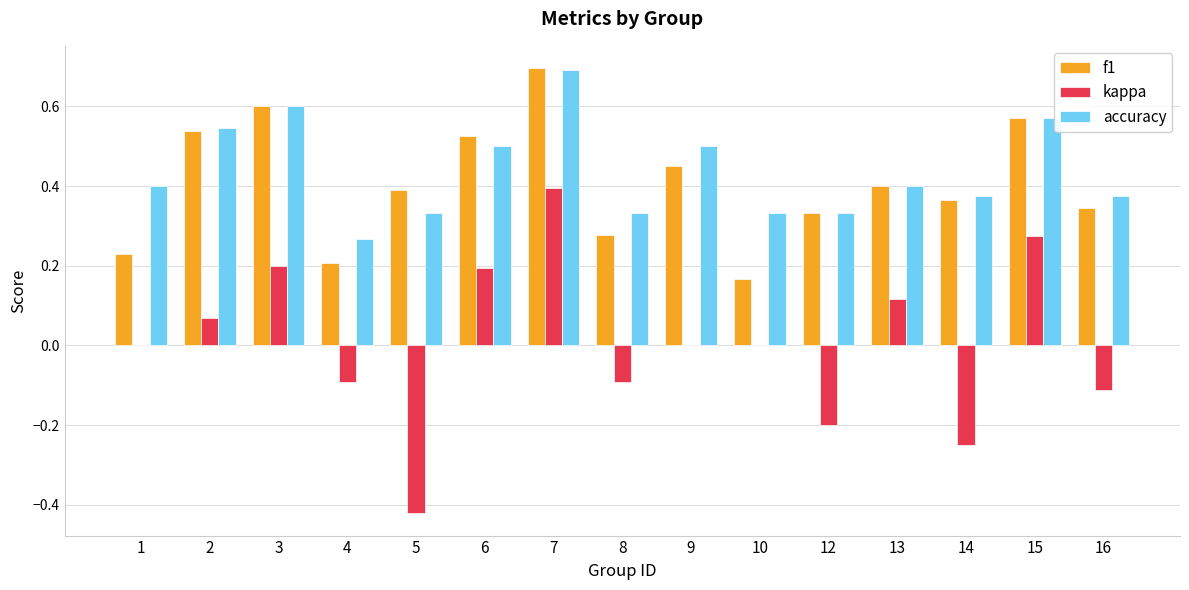

What are all the series names shown in the legend?

f1, kappa, accuracy